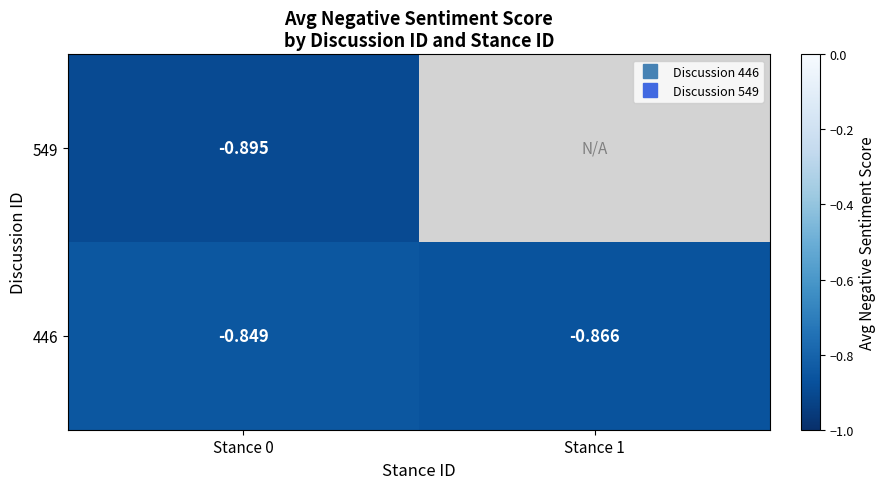

The 549 series shows -1.5 at Stance 0. True or false?

False